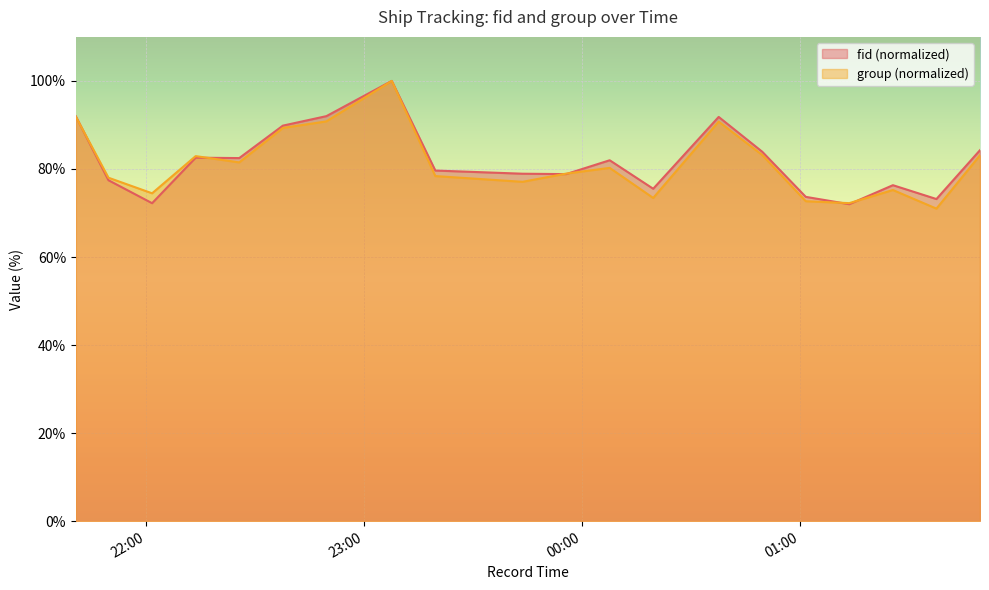

How many interior local peaks does the fid series have?

5